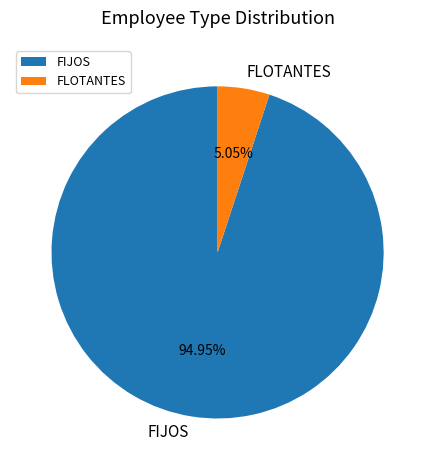

Which category has the smallest portion of the pie?

FLOTANTES